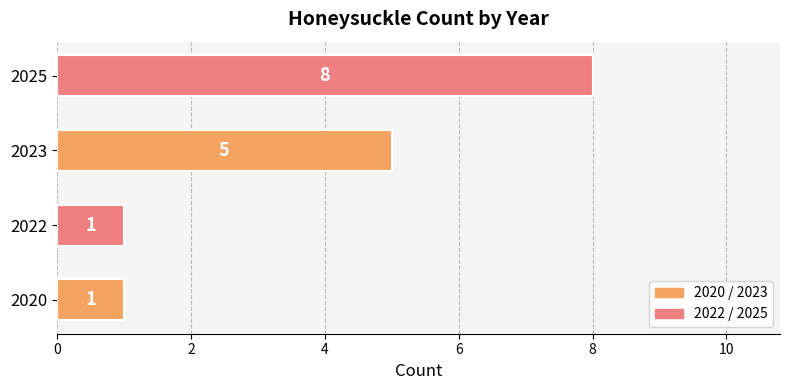

Reading bottom to top, extract all data points from this chart.

2020=1	2022=1	2023=5	2025=8